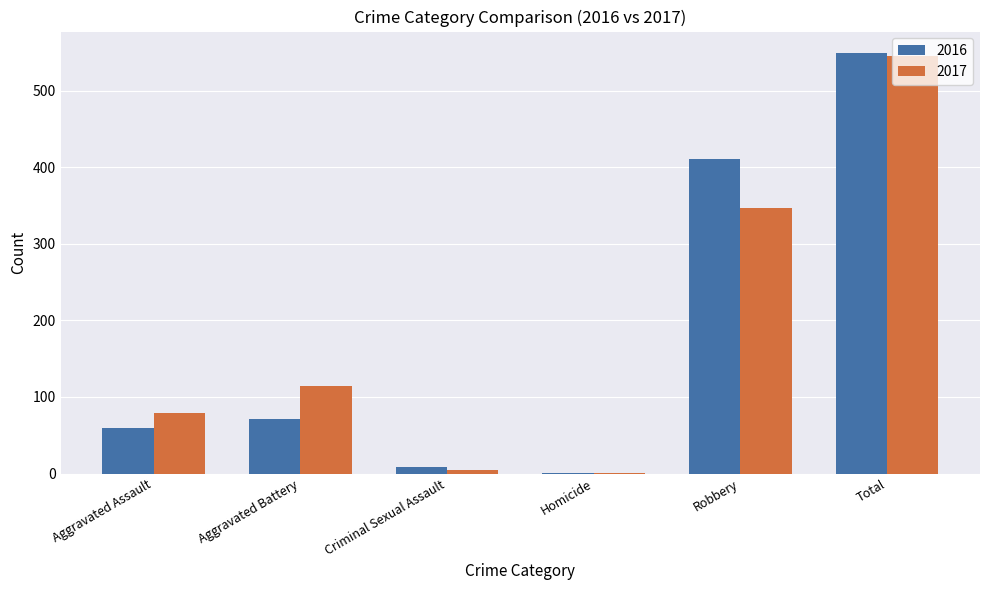

At which category is the sum across all series the highest?

Total